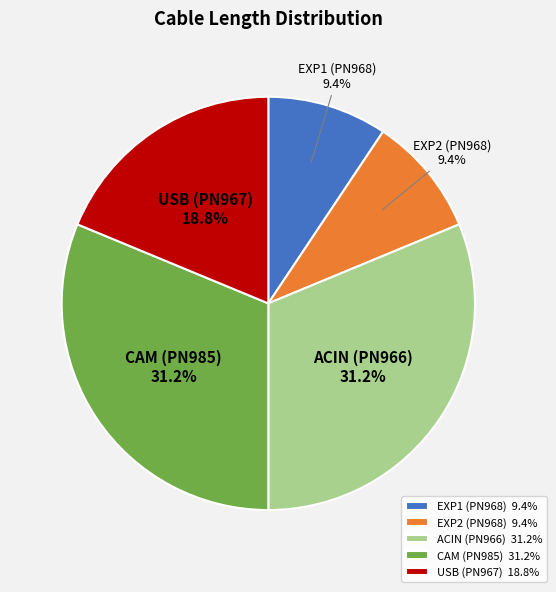

The EXP2 (PN968) slice represents 9% of the pie. True or false?

True